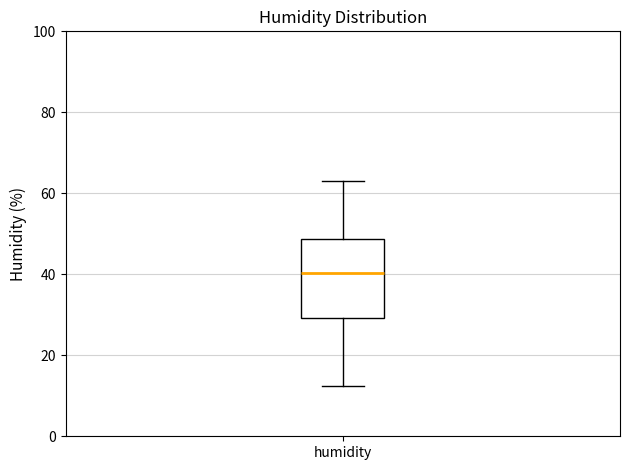

Read this box plot against the y-axis: the position of the median line, the range covered by the box, and the ends of both whiskers. The values are not printed on the chart, so give them approximately, as read against the axis.

median 40, box 30 to 48, whiskers 12 to 64